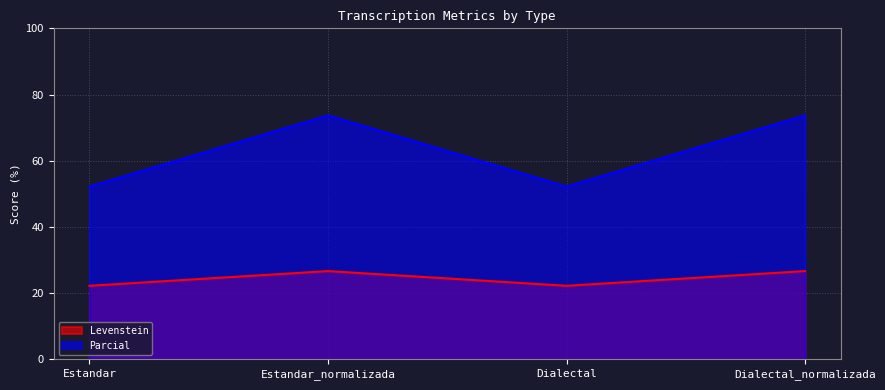

In Parcial, how many points are higher than both neighbors (excluding endpoints)?

1